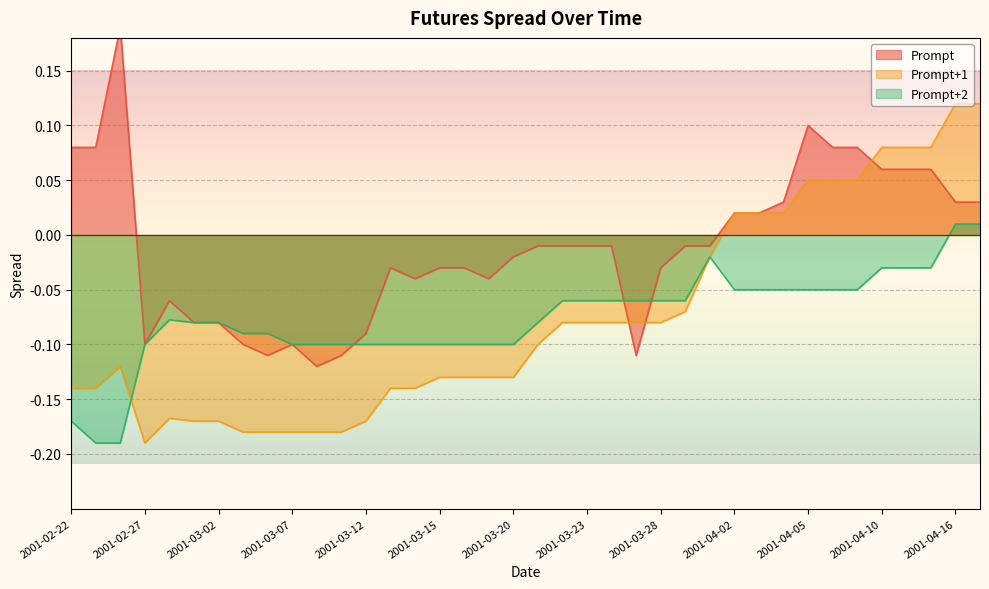

True or false: Prompt has more than 1 points higher than both neighbors.

True